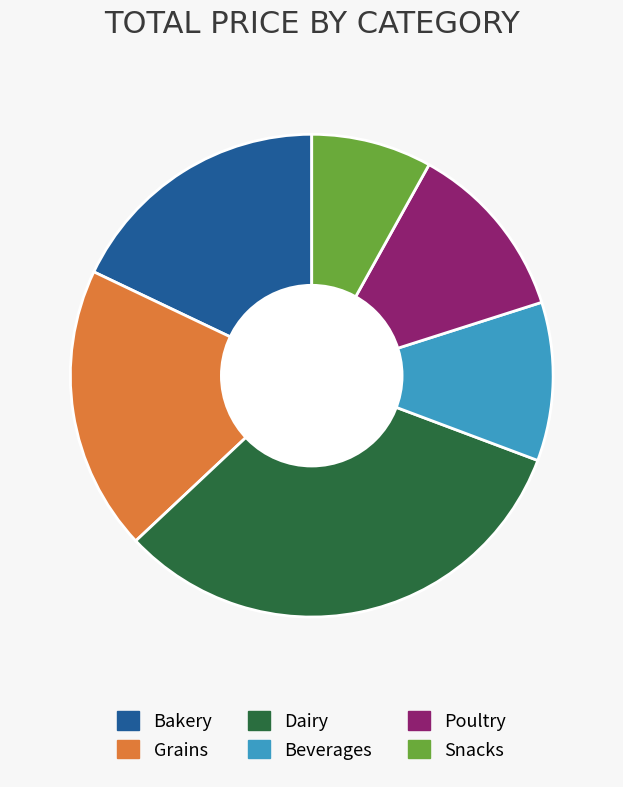

Does any single category account for the majority?

No